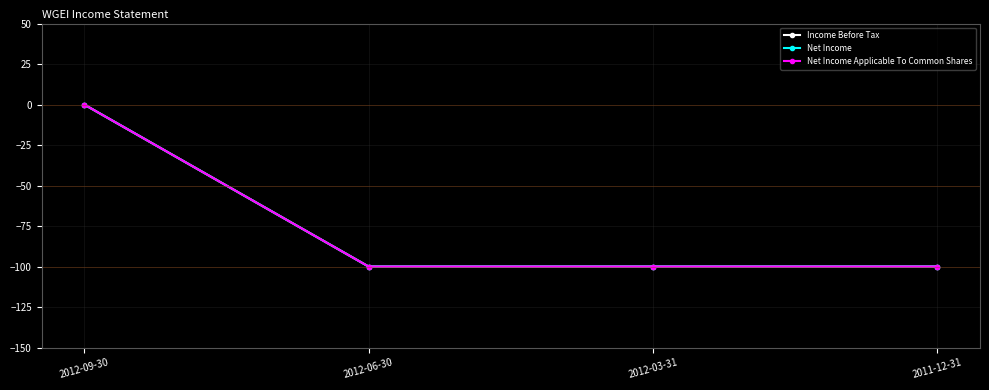

What are all the series names shown in the legend?

Income Before Tax, Net Income, Net Income Applicable To Common Shares